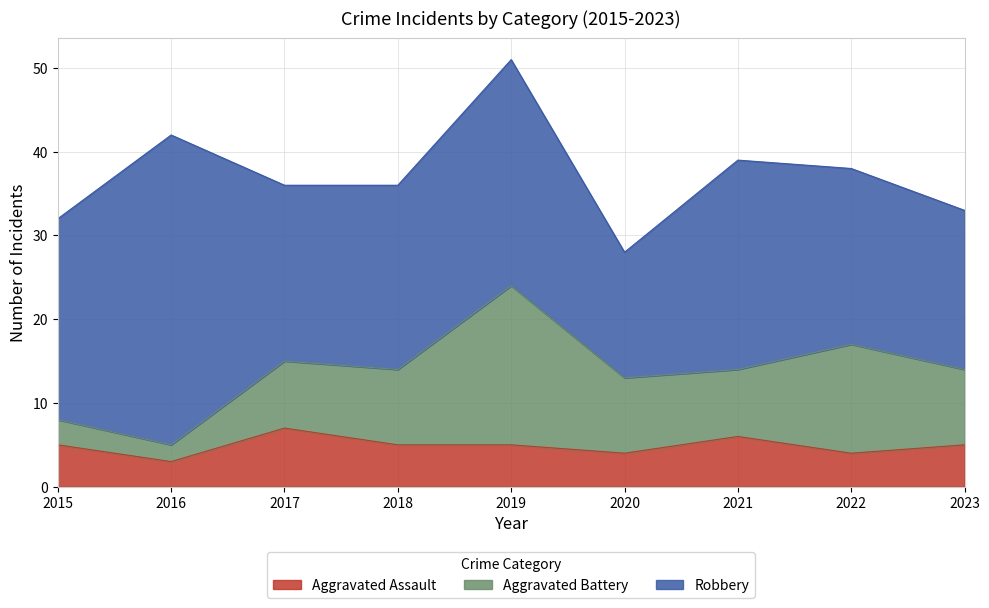

How many values in the Robbery series exceed 22?

4